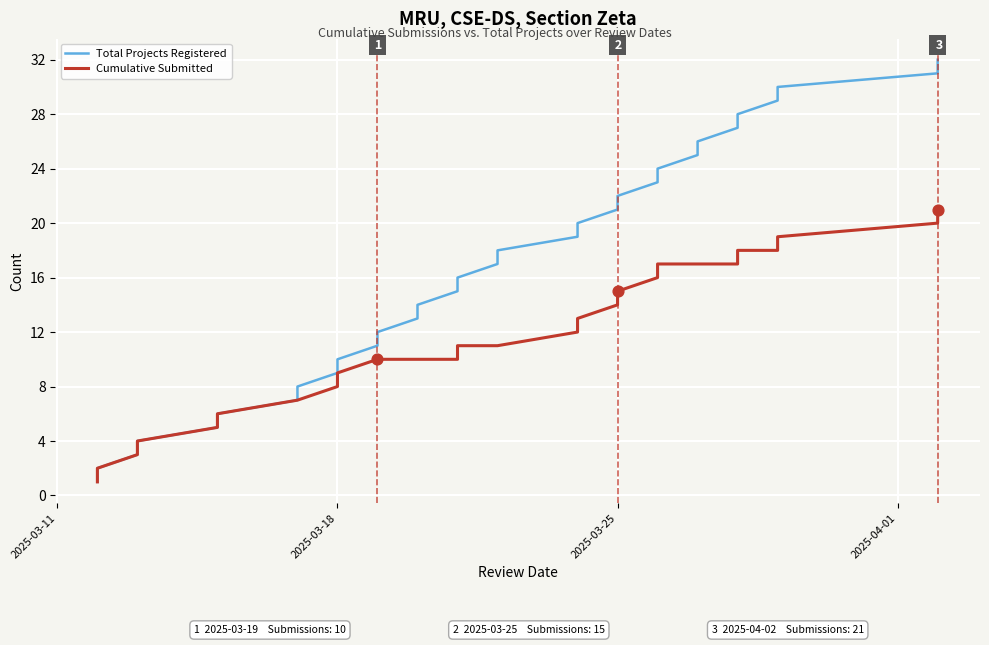

Is the value of Cumulative Submitted at 23 greater than the value of Total Projects Registered at 19?

No